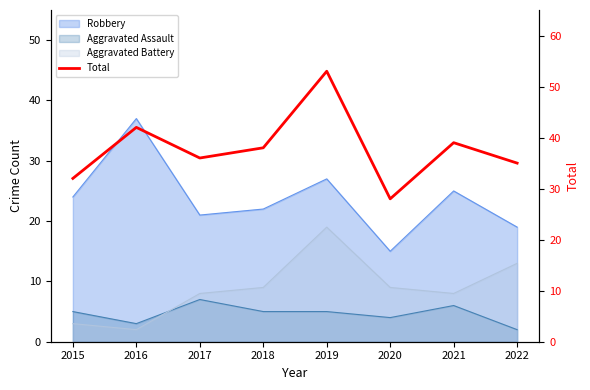

How many interior local peaks (higher than both neighbors) does the data have?

3